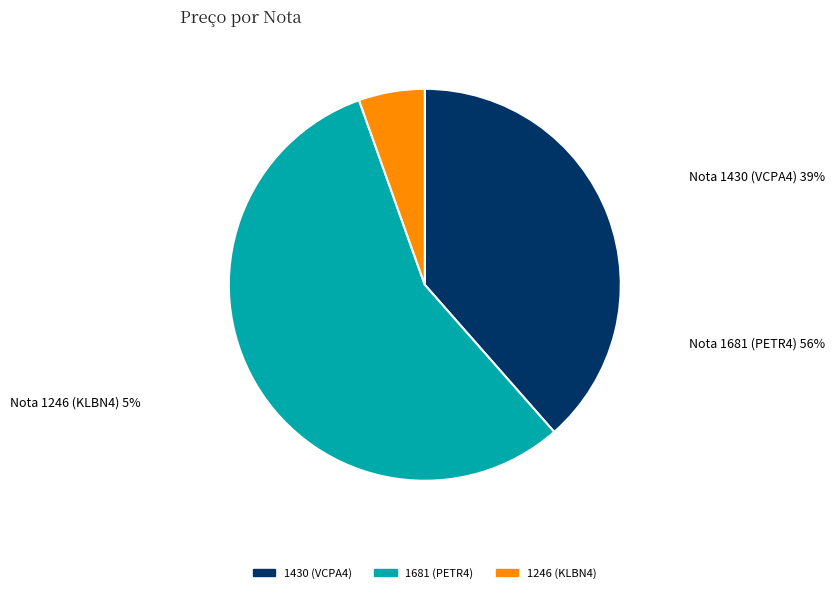

Rank the categories by value from lowest to highest.

1246 (KLBN4), 1430 (VCPA4), 1681 (PETR4)